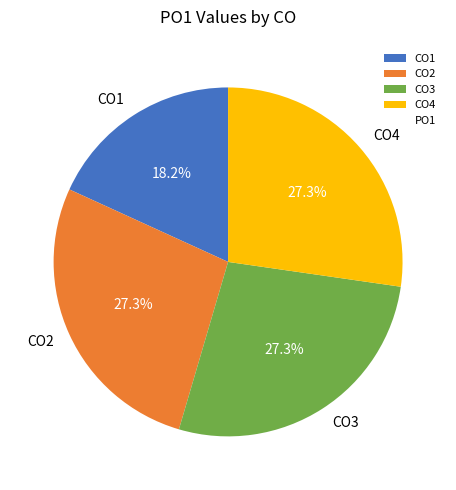

Is it true that CO1 is 18% of the pie?

True